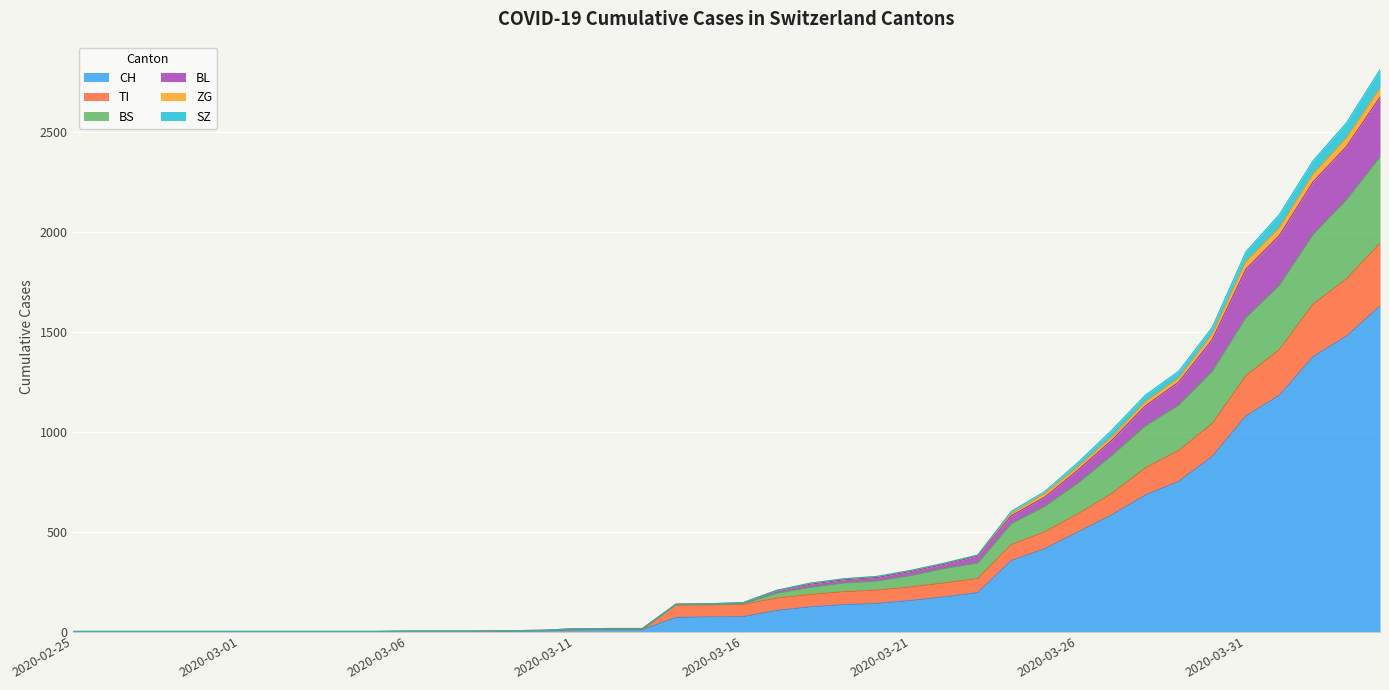

How many series are shown in this chart?

6